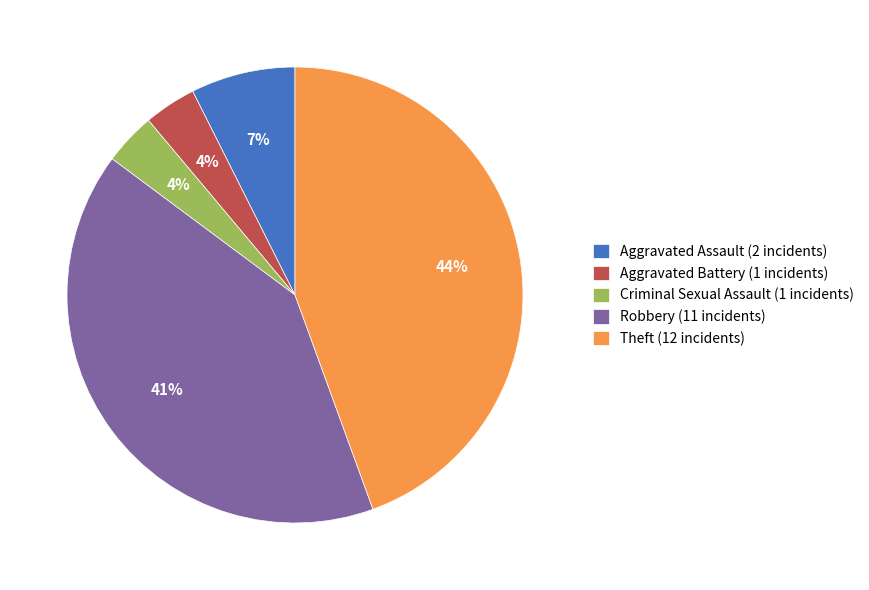

How many slices are in this pie chart?

5